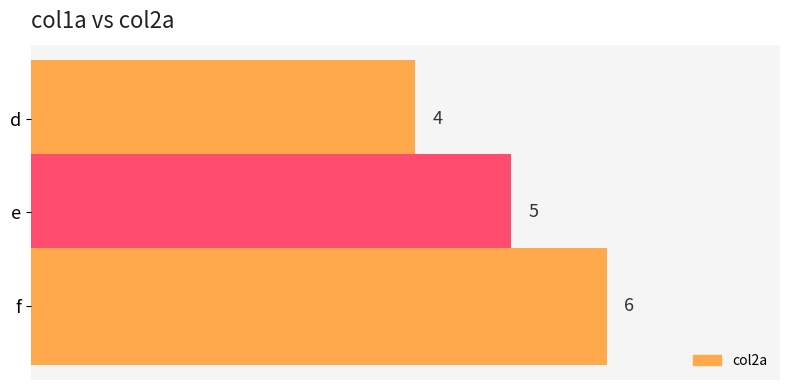

What is the smallest value displayed?

4